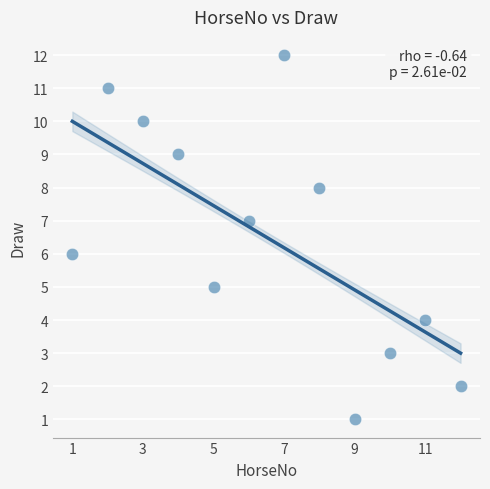

What is the average X value?

6